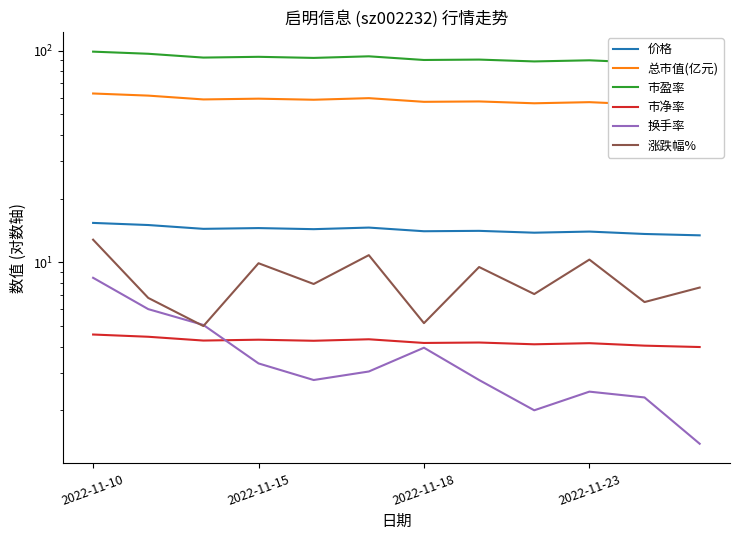

True or false: 市净率 and 总市值(亿元) intersect in this chart.

False